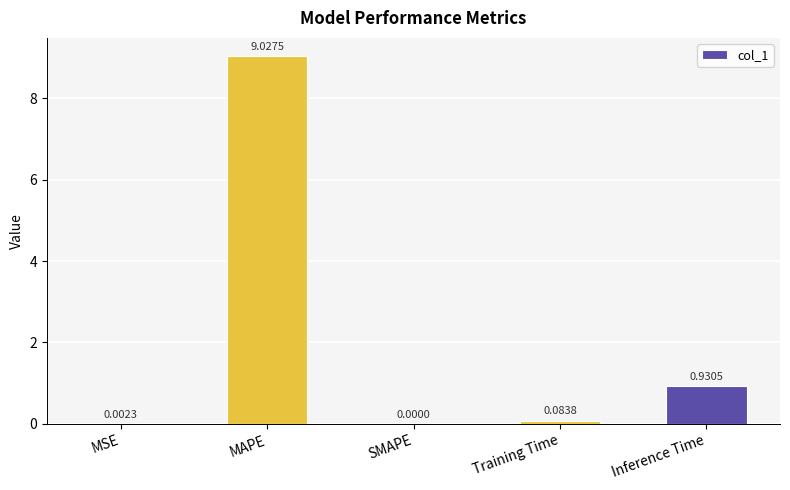

What is the sum of all values?

10.0